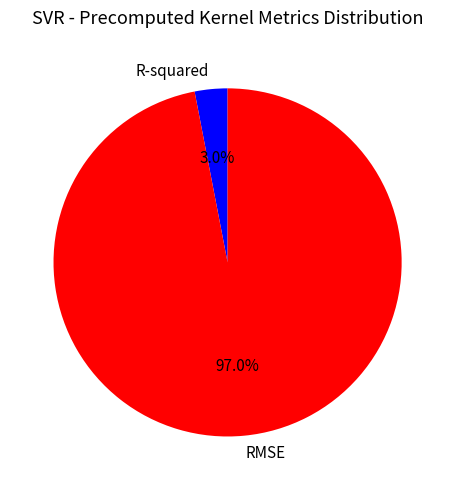

Is there any slice that represents more than half of the pie?

Yes